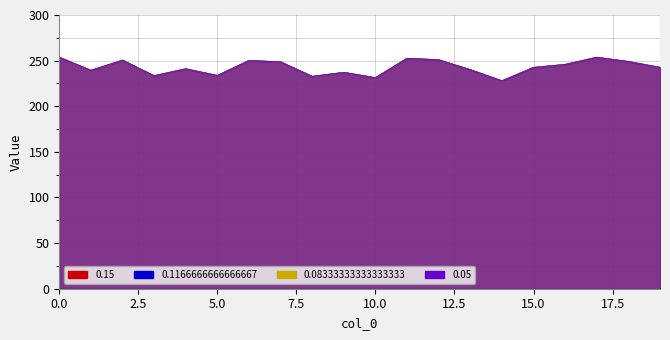

Which label corresponds to the smallest value in the chart?

14